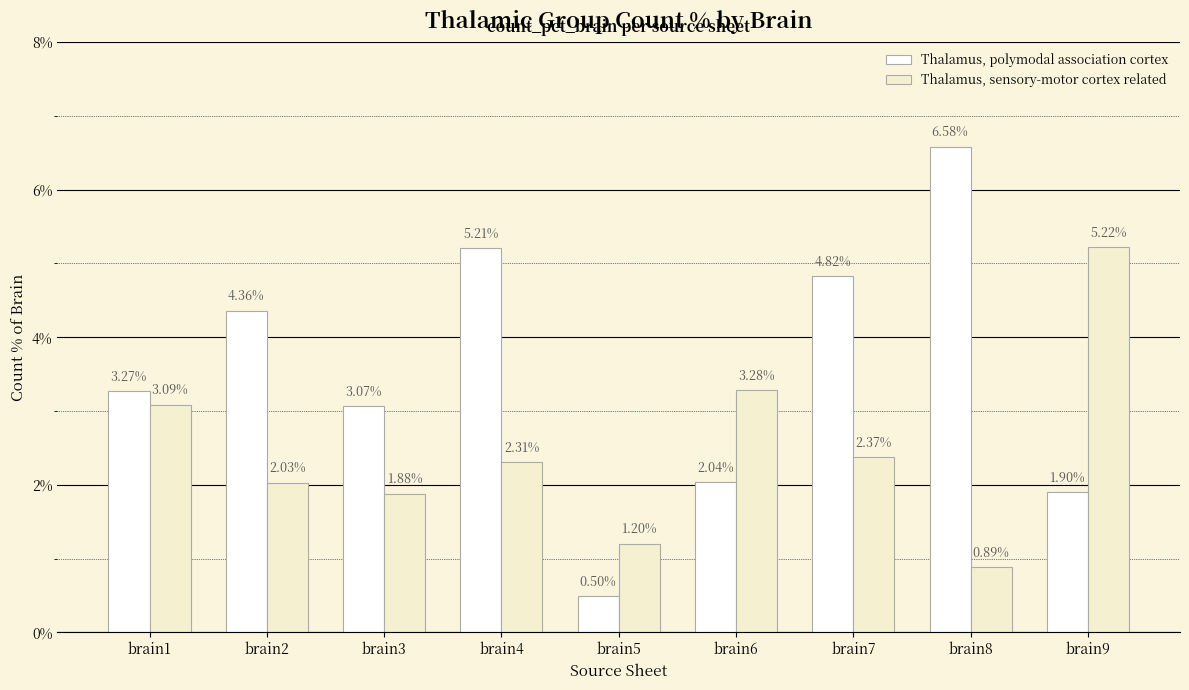

Which series changed the most between brain1 and brain4?

Thalamus, polymodal association cortex